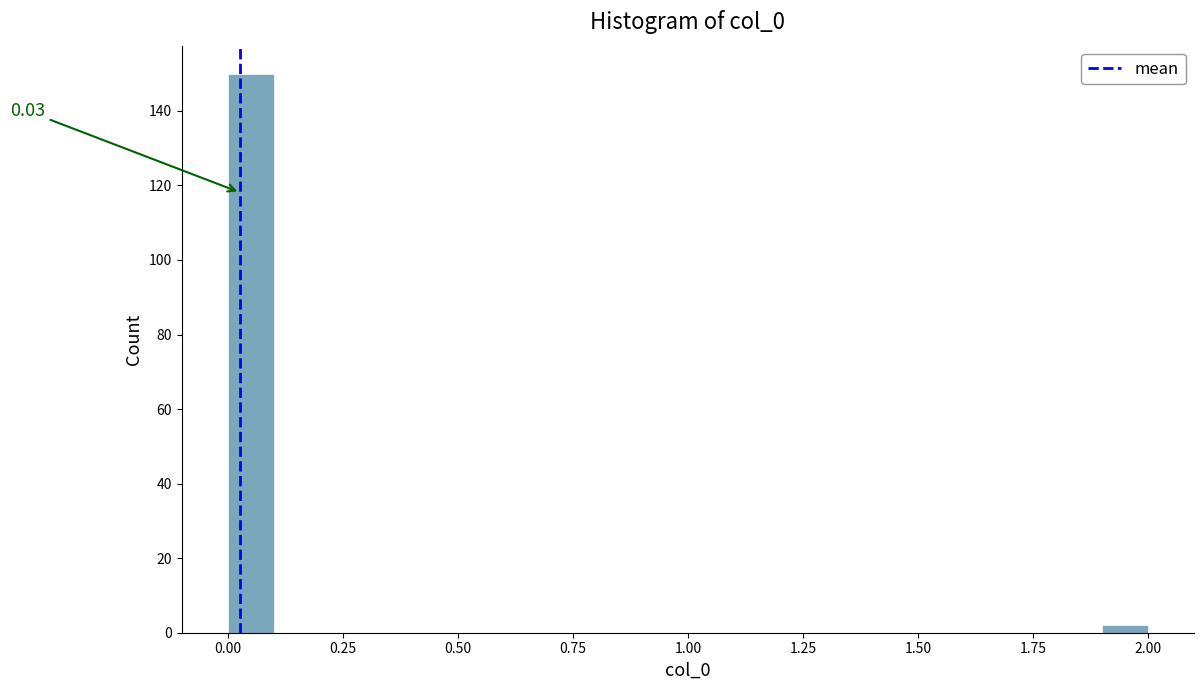

Around what value on the x-axis is the tallest bar? Give the approximate position of its centre, as read against the axis.

0.05